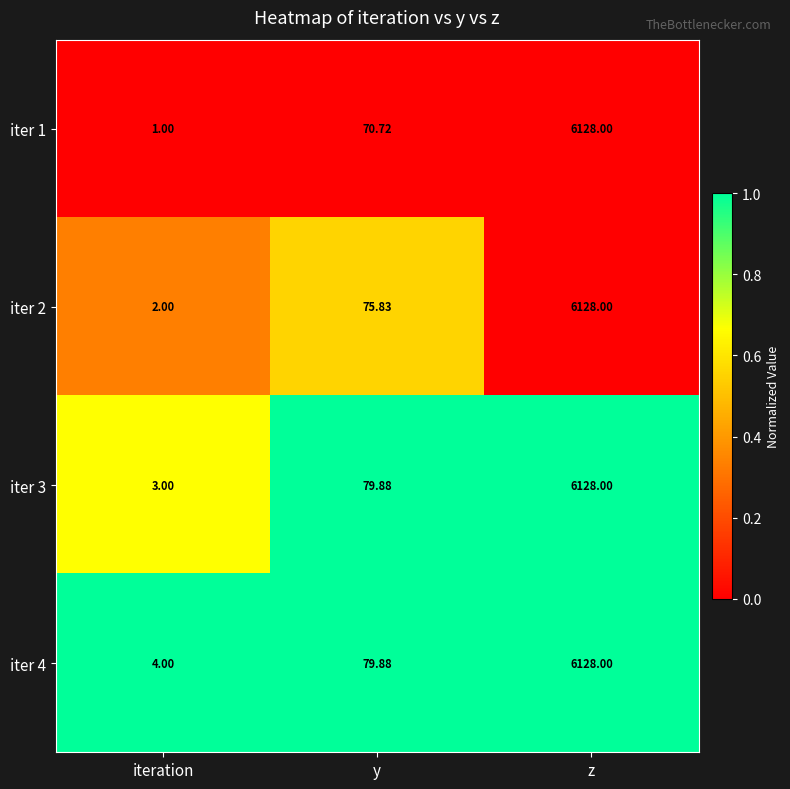

Where is iter 4 nearest to the value 3066?

y